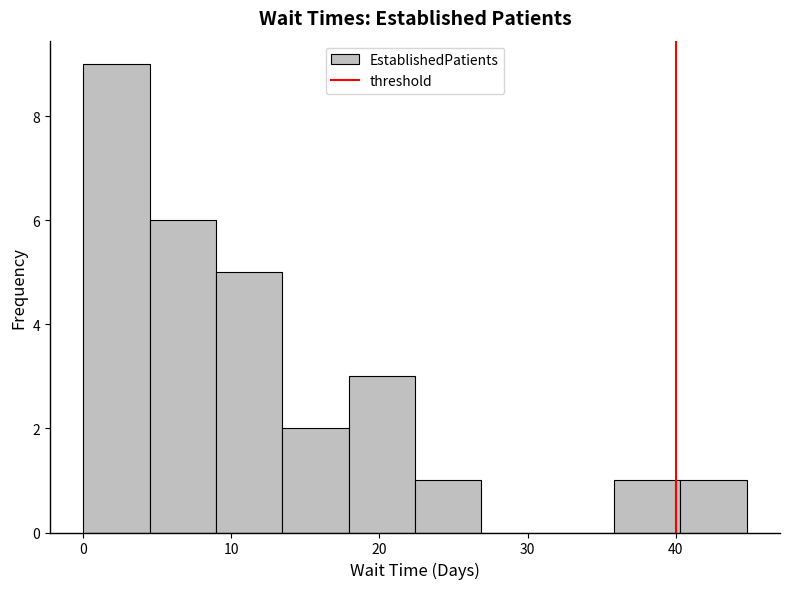

Reading left to right, transcribe this chart: for each bar, give the range it covers on the x-axis and its height. Neither the bar edges nor the heights are printed on the chart, so give them approximately, as read against the axes.

0 to 4: 9
4 to 9: 6
9 to 13: 5
13 to 18: 2
18 to 22: 3
22 to 27: 1
27 to 31: 0
31 to 36: 0
36 to 40: 1
40 to 45: 1